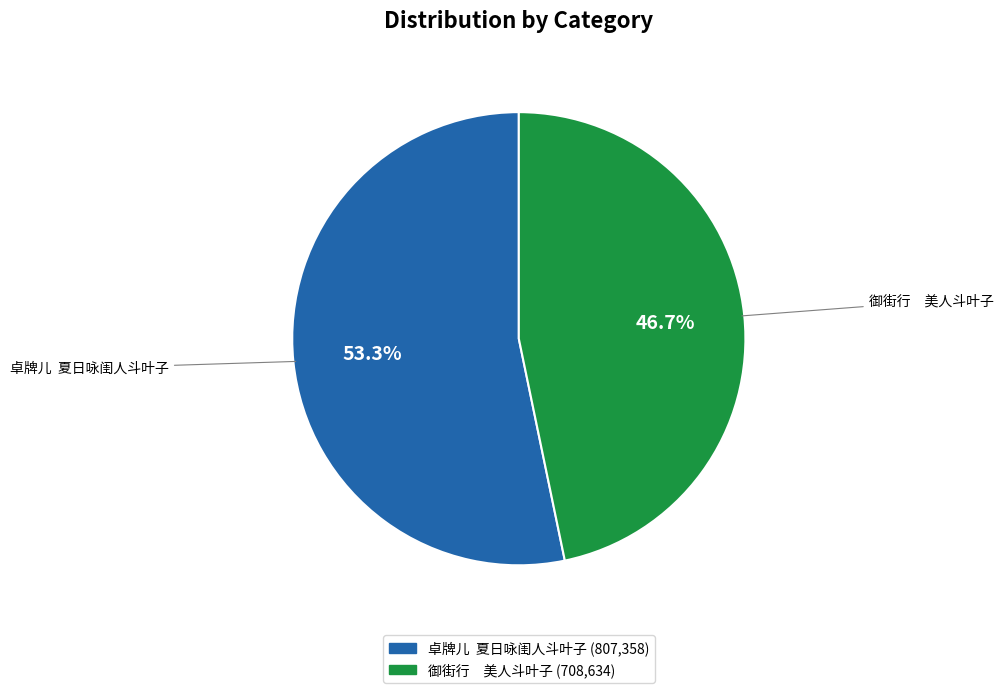

Is the sum of 卓牌儿 夏日咏闺人斗叶子 and 御街行 美人斗叶子 greater than half?

Yes